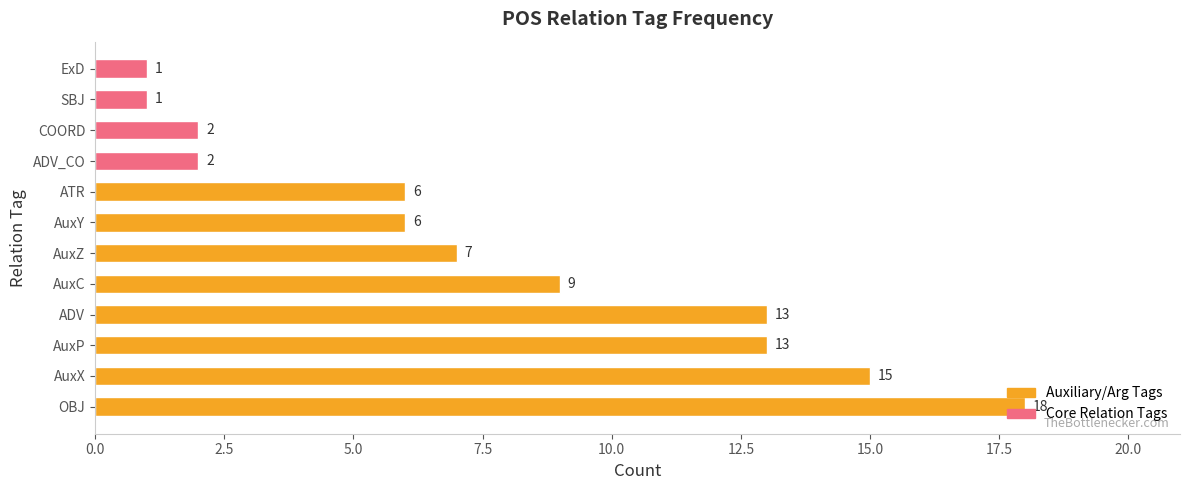

What is the average value?

8